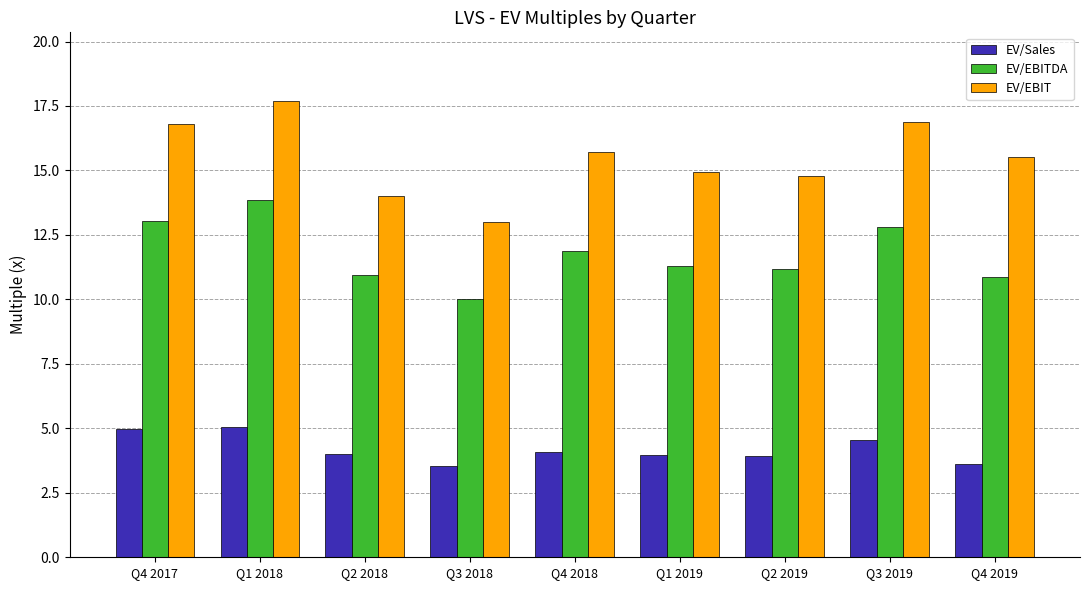

Count the number of categories in the chart.

9